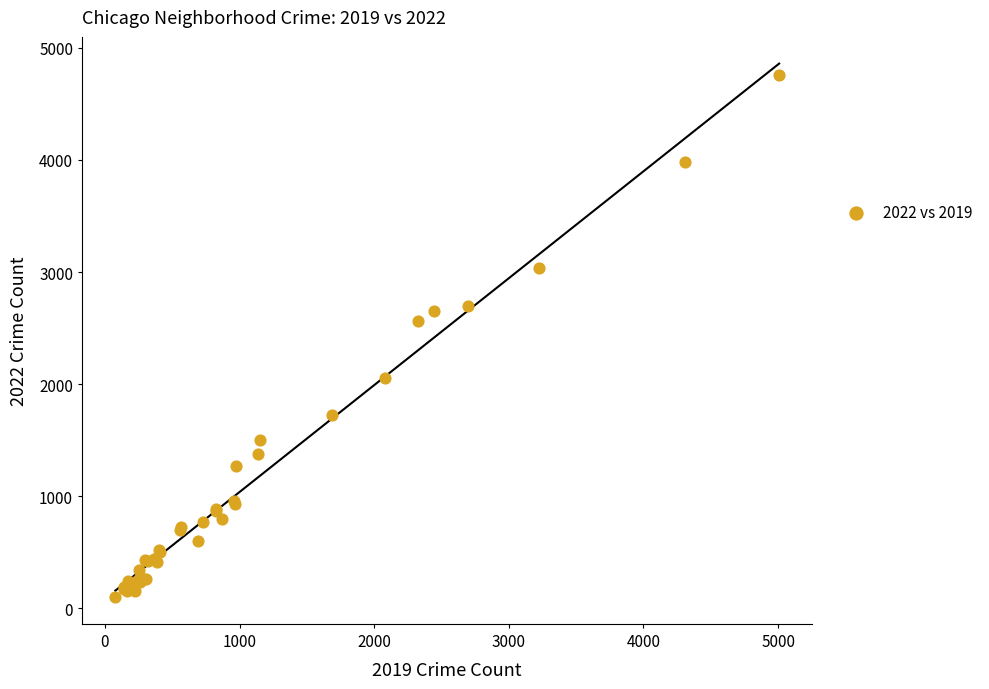

What Y value in the scatter plot is closest to 2430?

2566